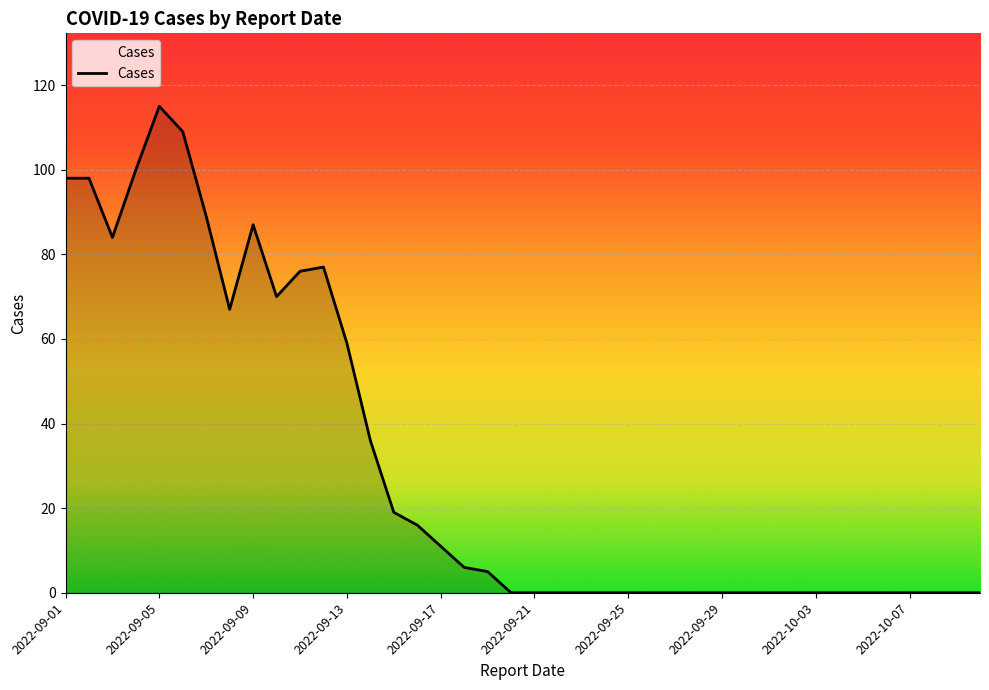

What is the maximum value shown in the chart?

115